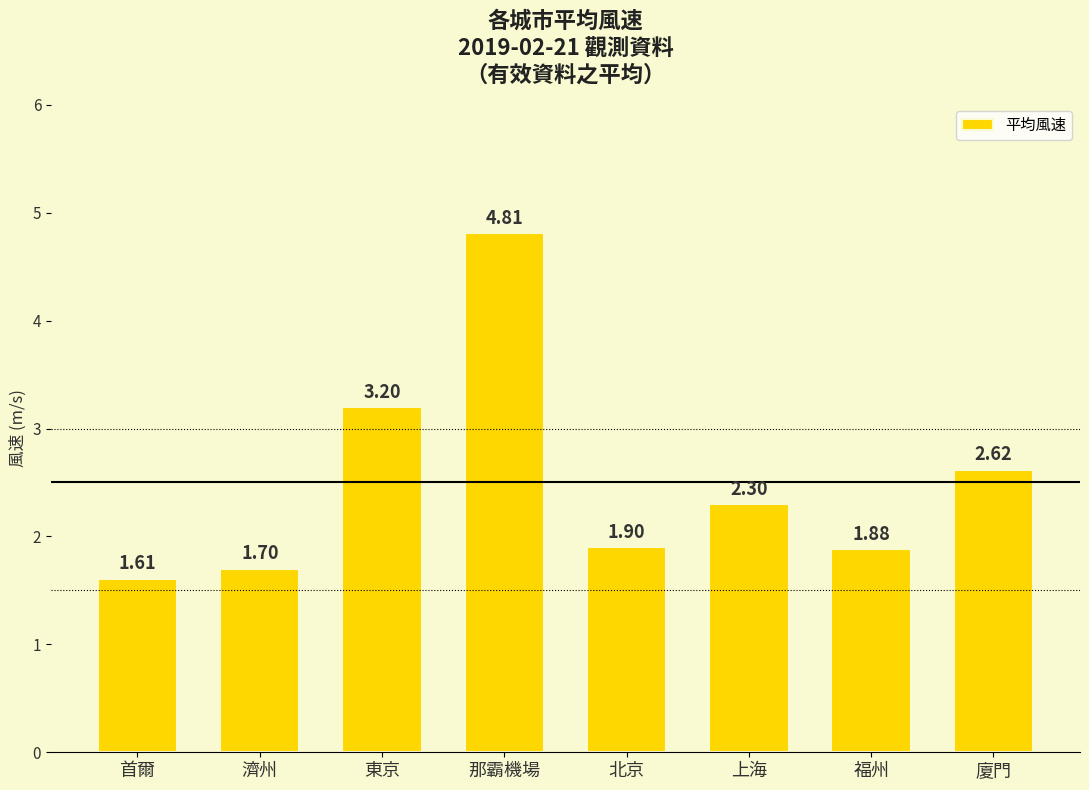

Count the number of categories in the chart.

8